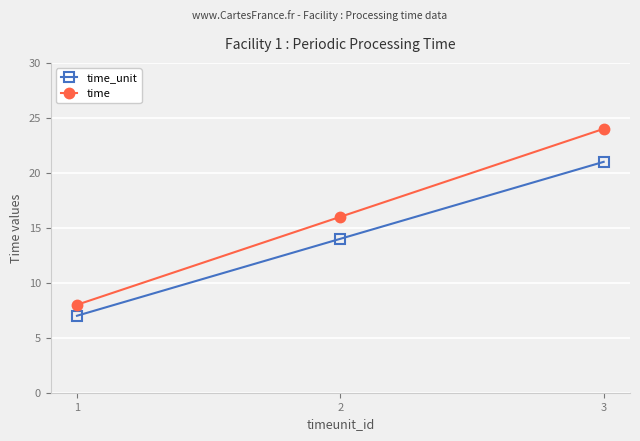

What are all the series names shown in the legend?

time_unit, time